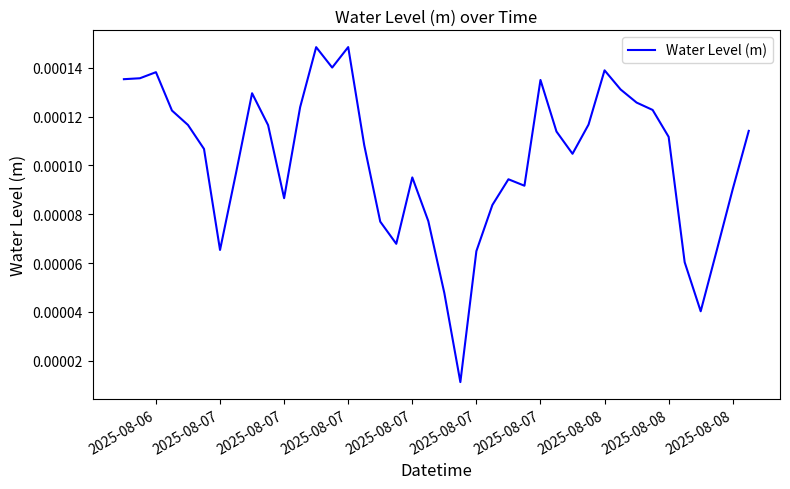

How many lines are shown in the chart?

1